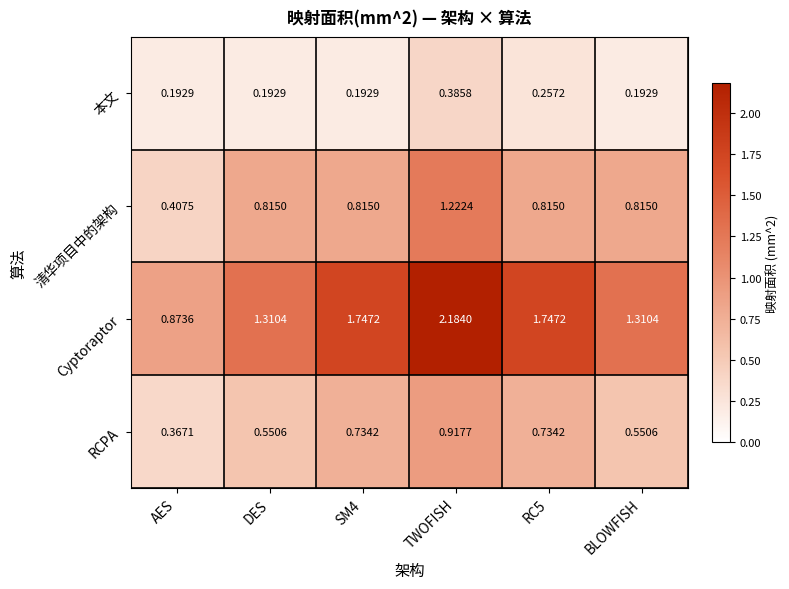

Which category has the lowest value in the RCPA series?

AES